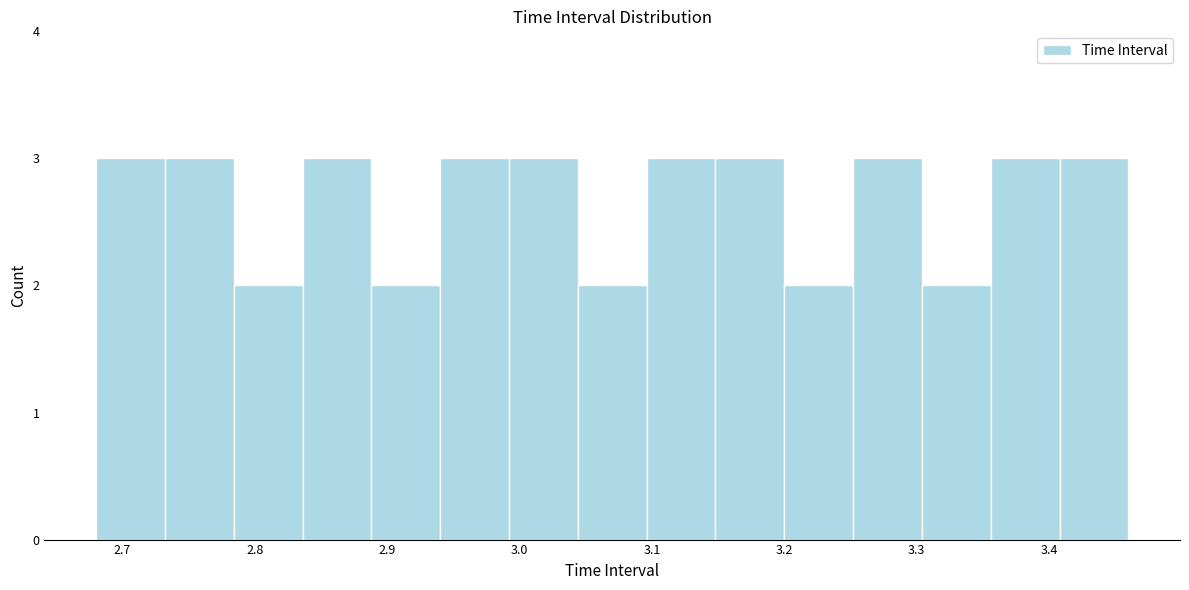

What is the height of the bar covering 3.148 to 3.200 on the x-axis? Neither the bar edges nor the heights are printed on the chart, so give them approximately, as read against the axes.

3